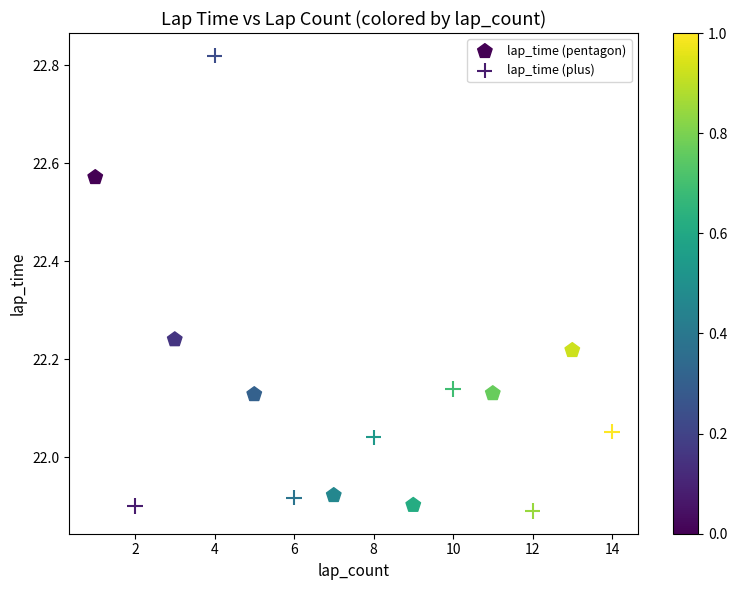

What are all the series names shown in the legend?

lap_time (pentagon), lap_time (plus)